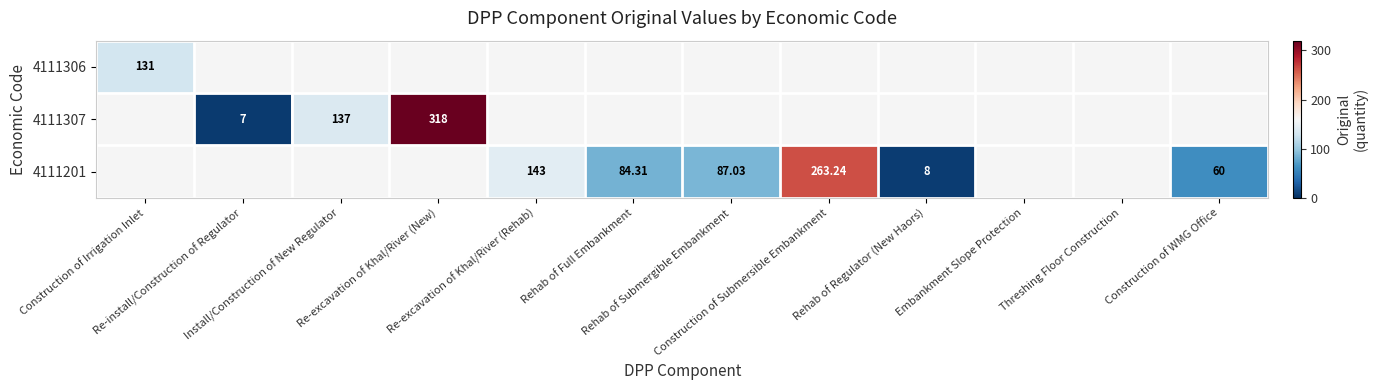

How many positive values does the 4111306 series have?

1